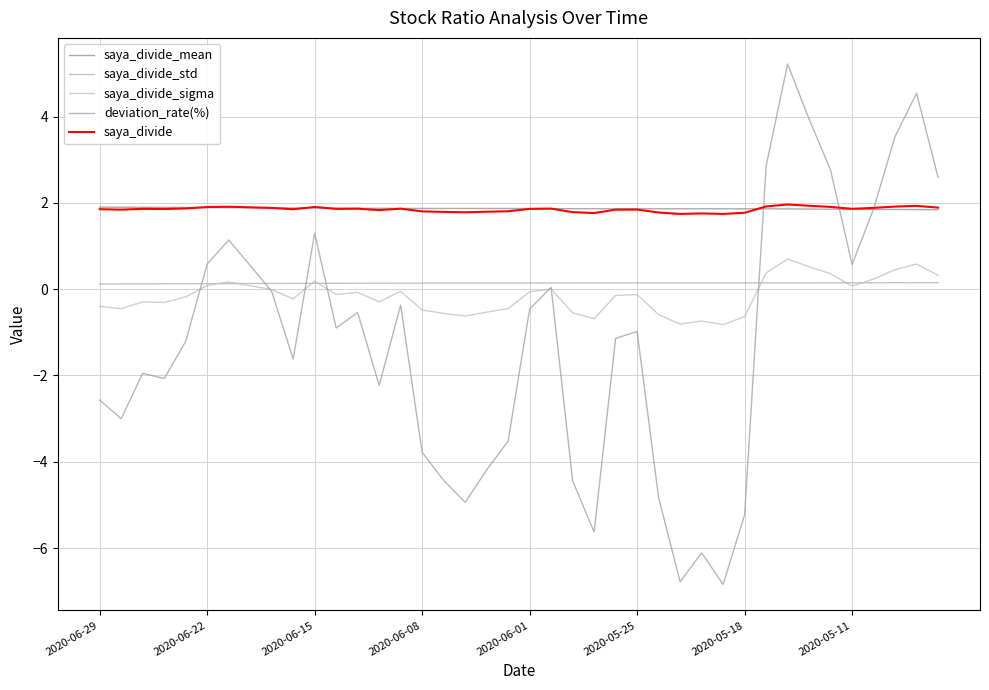

Reading right to left, extract all data points from this chart.

saya_divide_mean: 1.8	1.8	1.8	1.8	1.9	1.9	1.9	1.9	1.9	1.9	1.9	1.9	1.9	1.9	1.9	1.9	1.9	1.9	1.9	1.9	1.9	1.9	1.9	1.9	1.9	1.9	1.9	1.9	1.9	1.9	1.9	1.9	1.9	1.9	1.9	1.9	1.9	1.9	1.9	1.9
saya_divide_std: 0.2	0.2	0.2	0.1	0.1	0.1	0.1	0.1	0.1	0.1	0.1	0.1	0.1	0.1	0.1	0.1	0.1	0.1	0.1	0.1	0.1	0.1	0.1	0.1	0.1	0.1	0.1	0.1	0.1	0.1	0.1	0.1	0.1	0.1	0.1	0.1	0.1	0.1	0.1	0.1
saya_divide_sigma: 0.3	0.6	0.5	0.2	0.1	0.4	0.5	0.7	0.4	-0.6	-0.8	-0.7	-0.8	-0.6	-0.1	-0.1	-0.7	-0.5	0.0	-0.1	-0.4	-0.5	-0.6	-0.6	-0.5	-0.0	-0.3	-0.1	-0.1	0.2	-0.2	-0.0	0.1	0.2	0.1	-0.2	-0.3	-0.3	-0.5	-0.4
deviation_rate(%): 2.6	4.5	3.5	1.9	0.6	2.8	3.9	5.2	2.9	-5.2	-6.8	-6.1	-6.8	-4.8	-1.0	-1.1	-5.6	-4.4	0.0	-0.5	-3.5	-4.2	-4.9	-4.4	-3.8	-0.4	-2.2	-0.5	-0.9	1.3	-1.6	-0.1	0.6	1.1	0.6	-1.2	-2.1	-1.9	-3.0	-2.6
saya_divide: 1.9	1.9	1.9	1.9	1.9	1.9	1.9	2.0	1.9	1.8	1.7	1.8	1.7	1.8	1.8	1.8	1.8	1.8	1.9	1.9	1.8	1.8	1.8	1.8	1.8	1.9	1.8	1.9	1.9	1.9	1.9	1.9	1.9	1.9	1.9	1.9	1.9	1.9	1.8	1.9